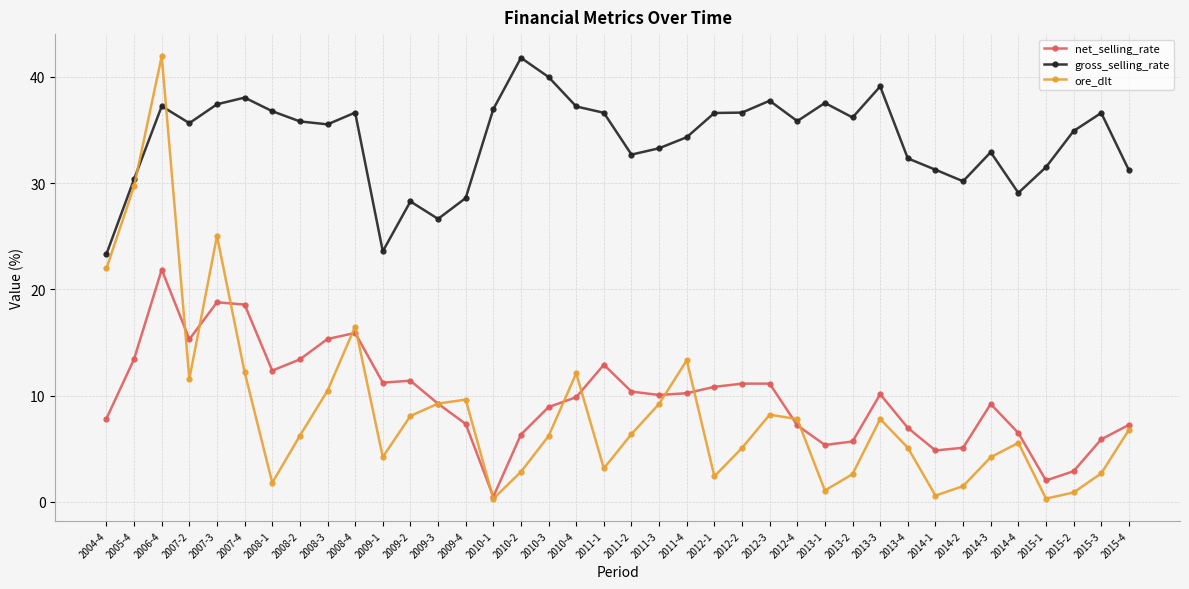

True or false: gross_selling_rate and net_selling_rate cross at least once.

False